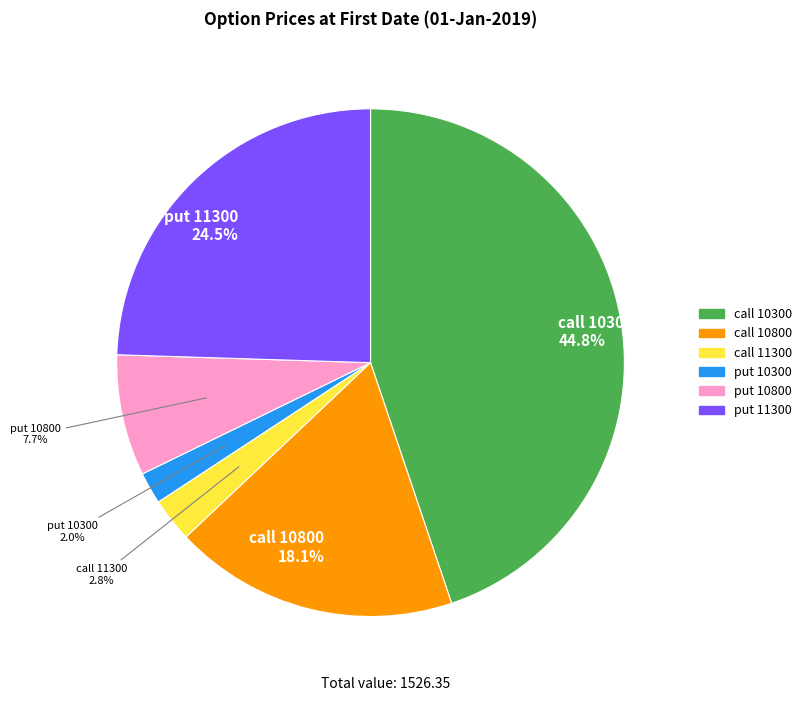

To the nearest percent, what is the difference between the largest and smallest slice percentages?

43%